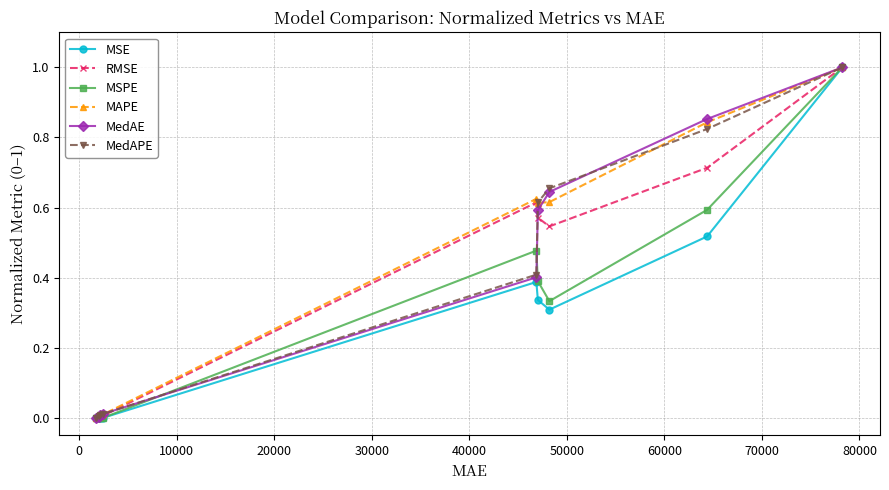

True or false: MedAPE has more than 1 points higher than both neighbors.

False